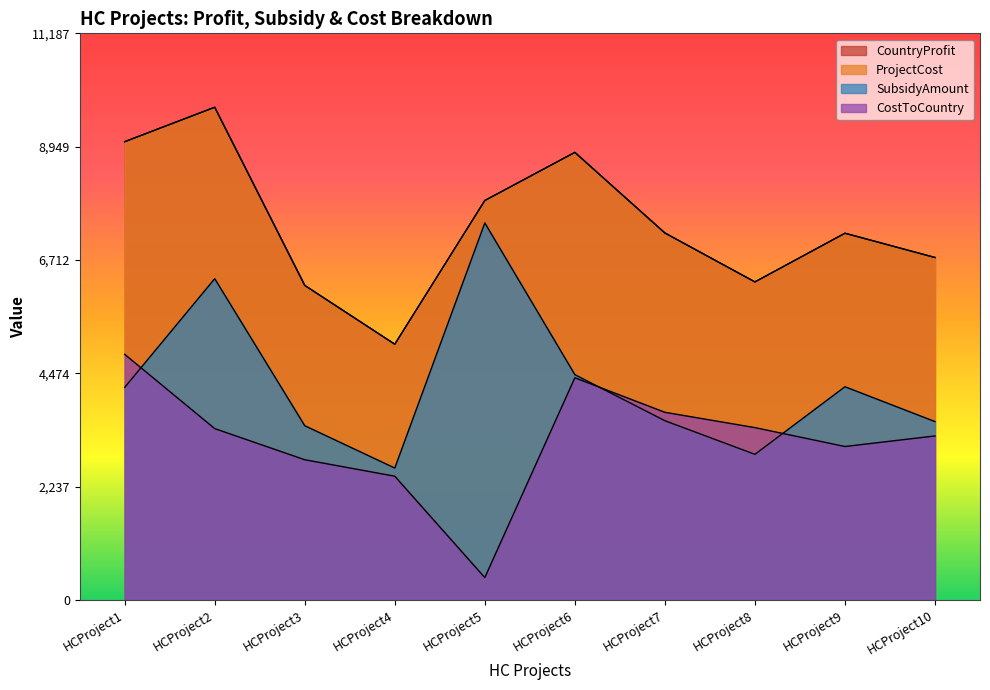

Is the value of SubsidyAmount at HCProject8 greater than the value of ProjectCost at HCProject10?

No